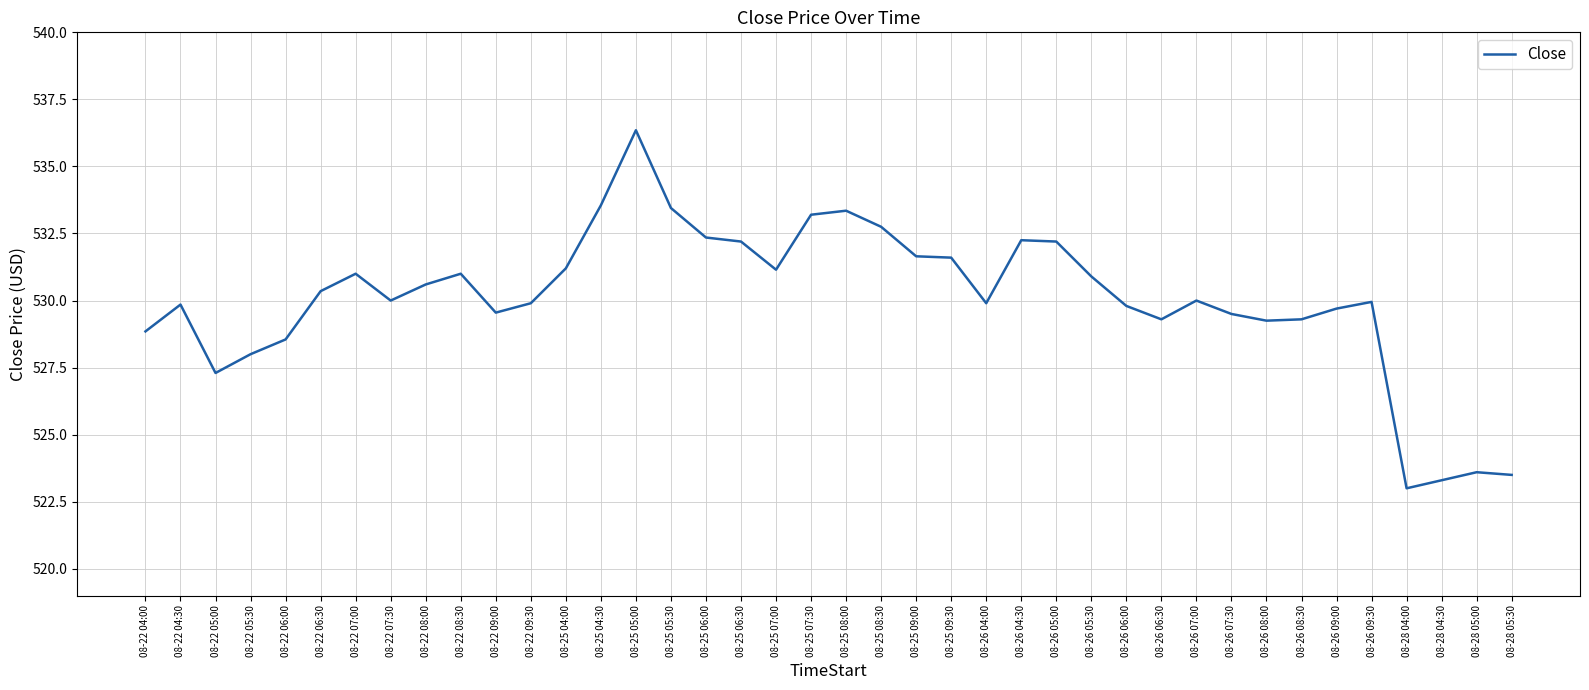

What position from the right is 08-25 09:00?

18